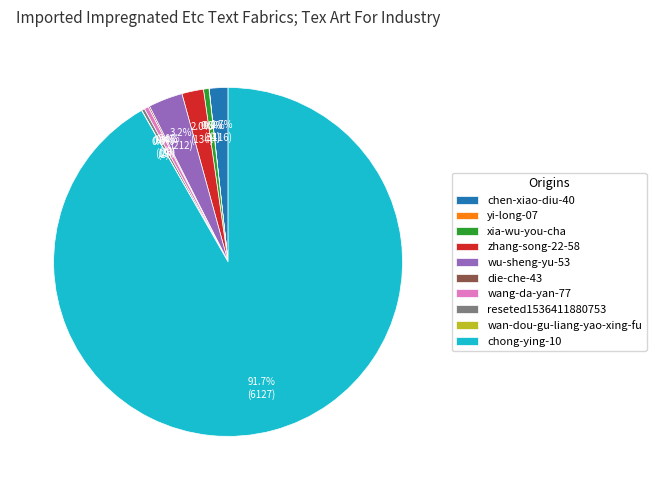

Do reseted1536411880753 and xia-wu-you-cha together represent more than half of the pie?

No